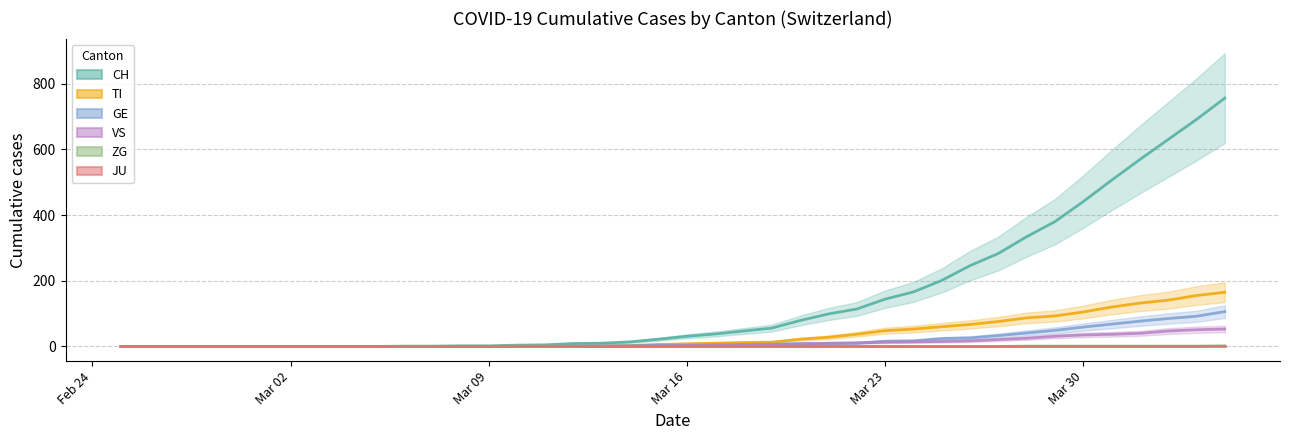

Which series changed the most between 2020-03-15 and 2020-03-22?

CH